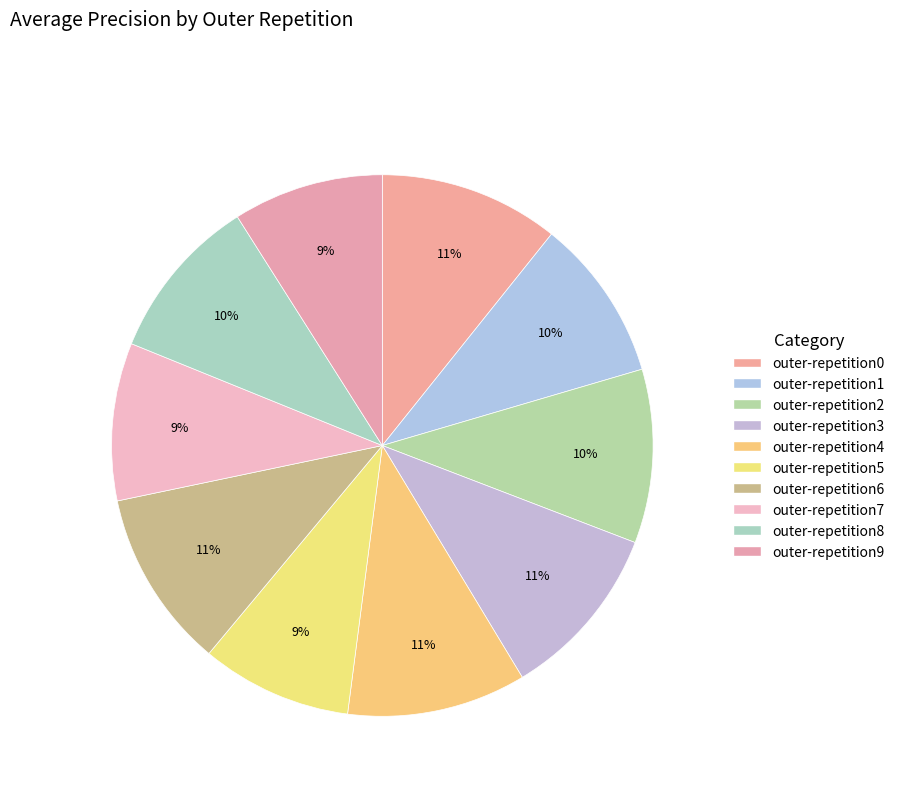

How many segments does this pie chart have?

10